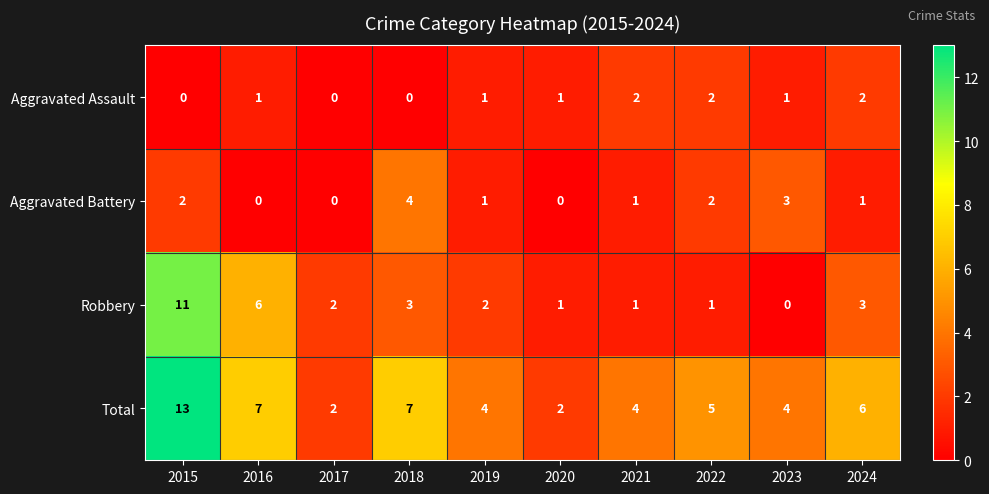

What is the average value of the Total series?

5